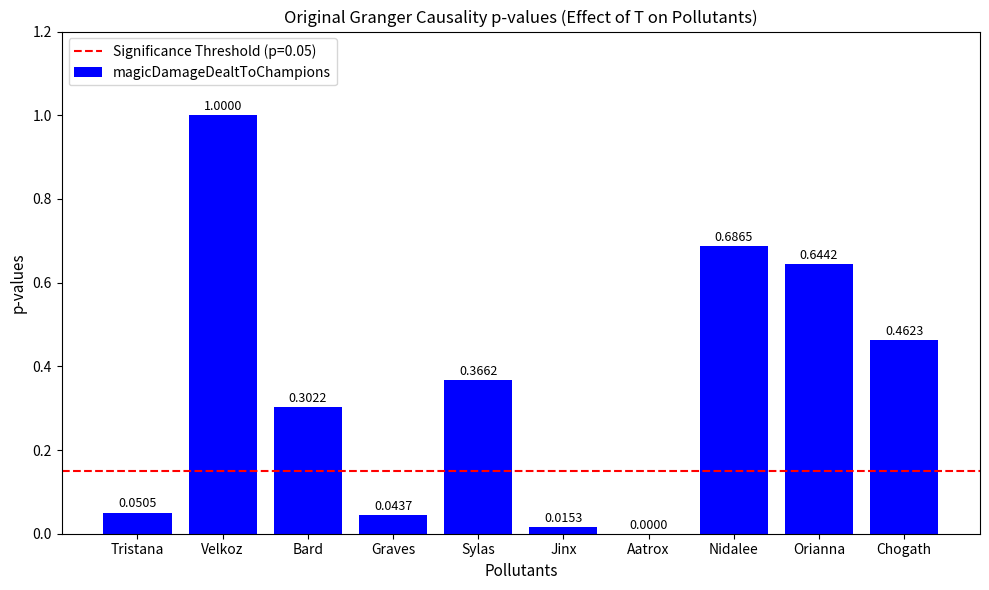

The chart shows a value of 0.2 at Sylas. True or false?

False